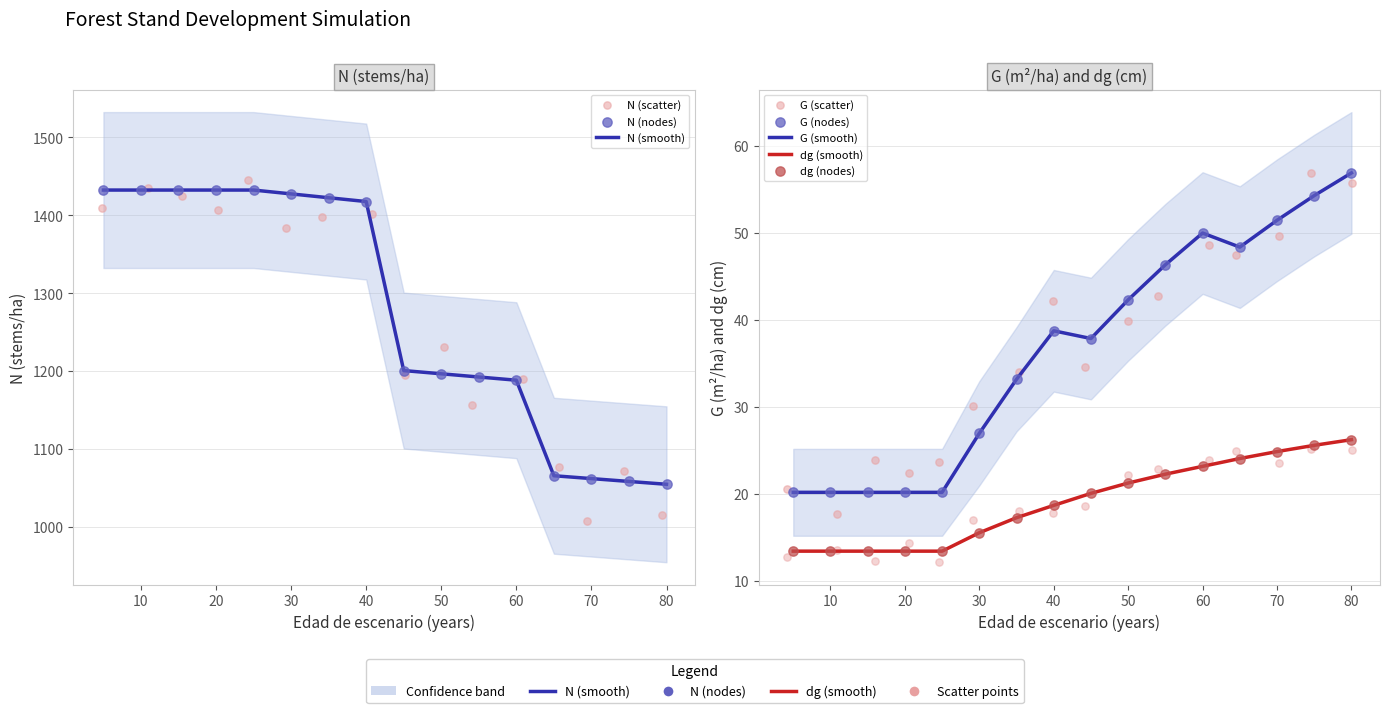

Is the value of N at 25 greater than the value of Anho at 45?

Yes